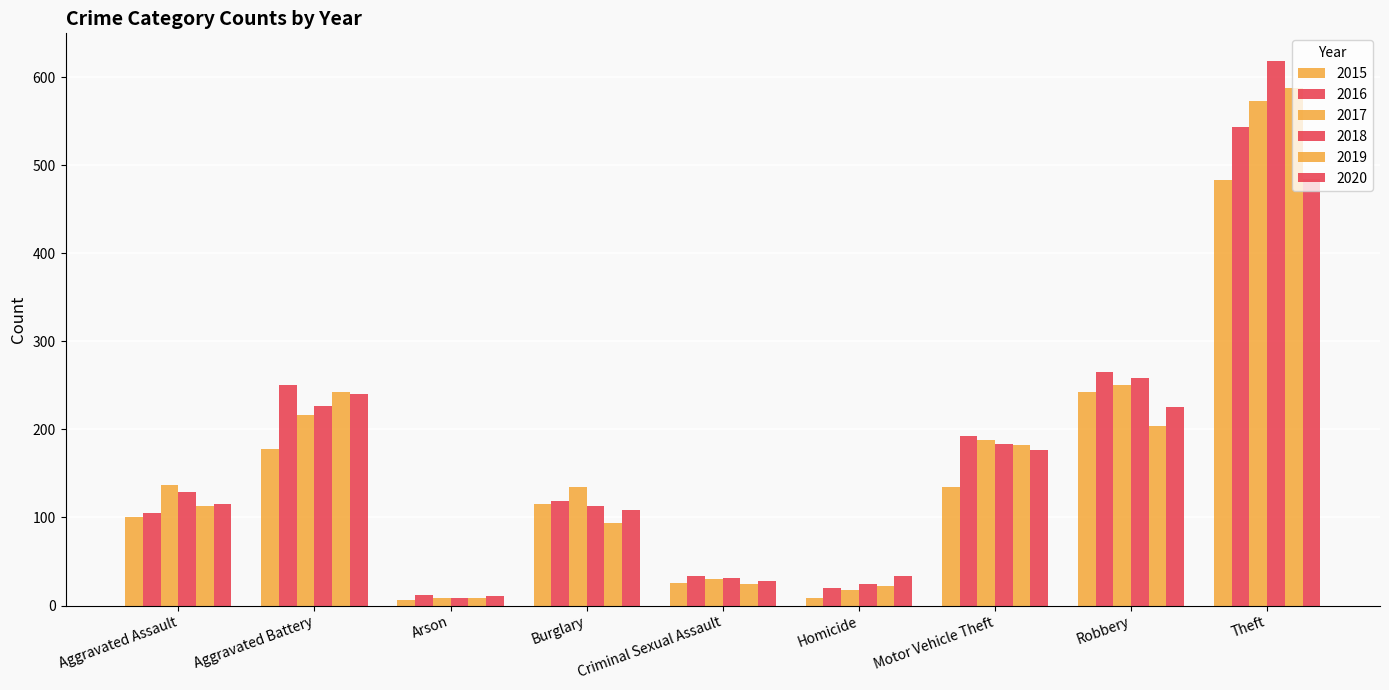

List the series in order of their peak value, highest first.

2018, 2019, 2017, 2016, 2020, 2015